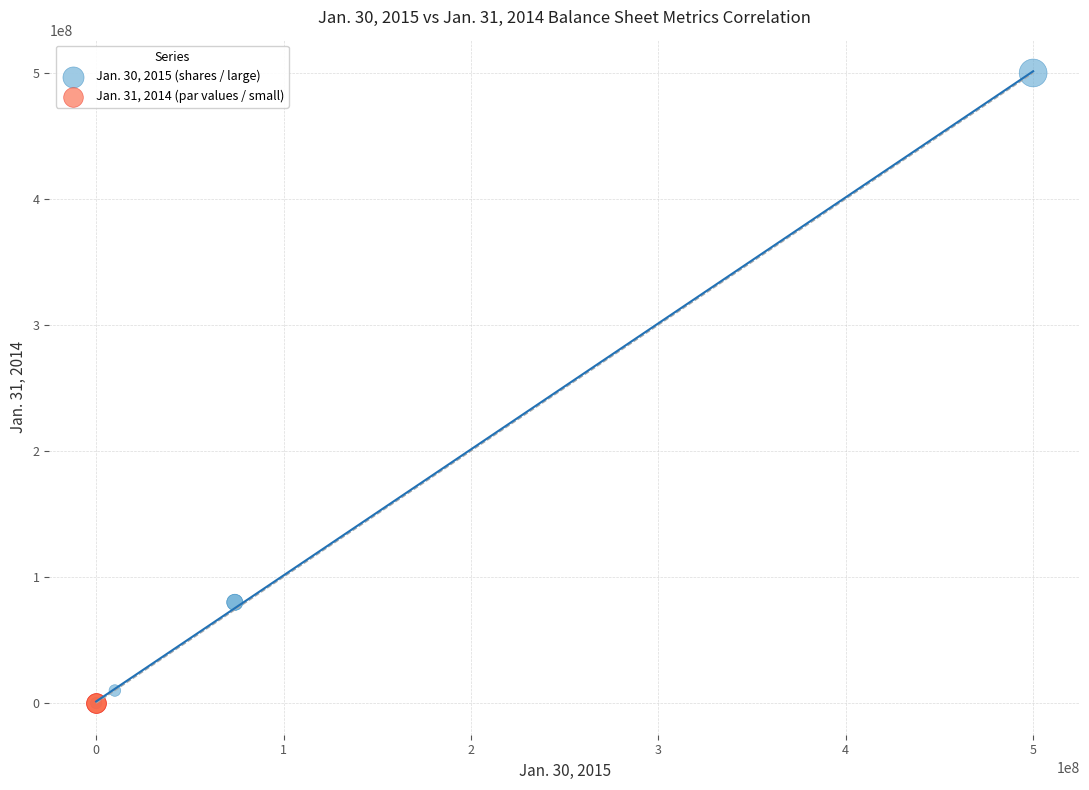

Which series contains the highest Y value?

Jan. 30, 2015 (shares / large)